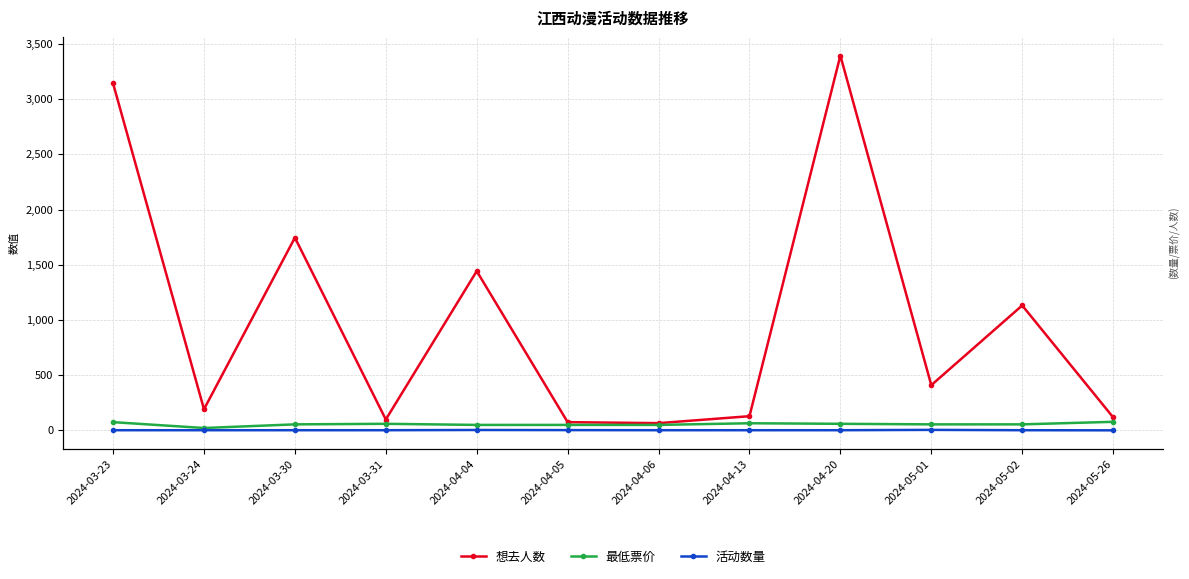

What is the sum of all 活动数量 values?

29